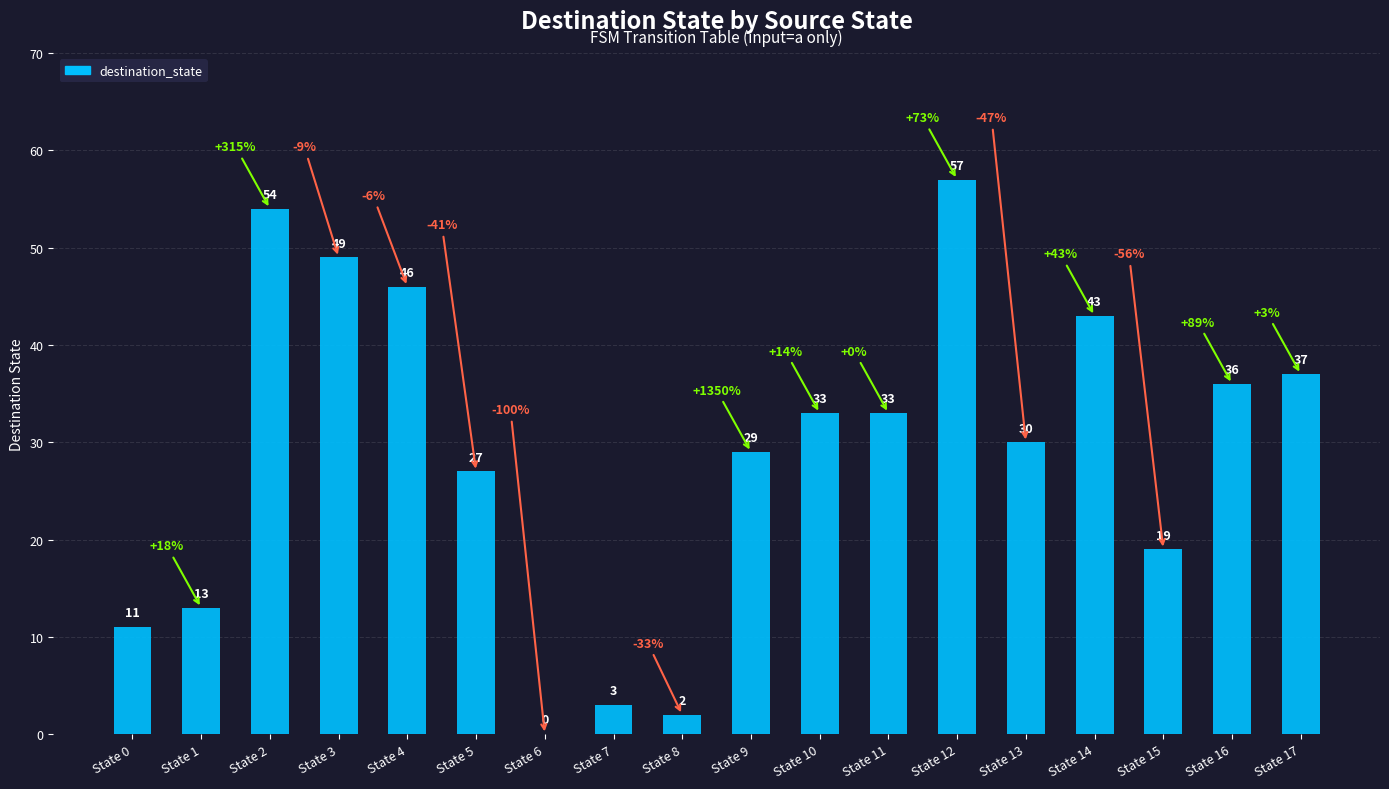

At which category does the chart reach its peak across all series?

State 12